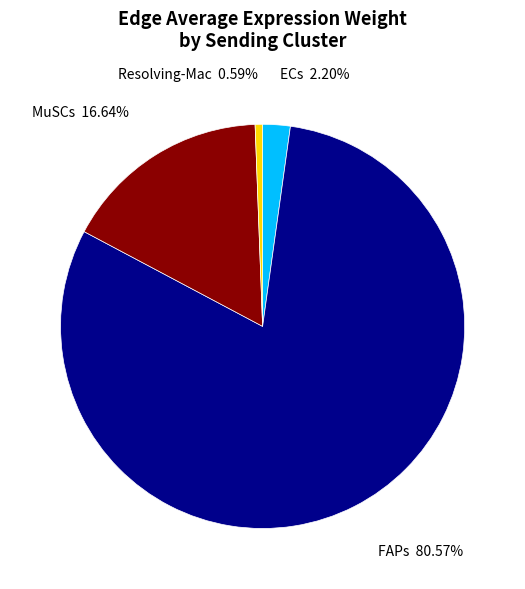

Rank the categories by value from highest to lowest.

FAPs, MuSCs, ECs, Resolving-Mac